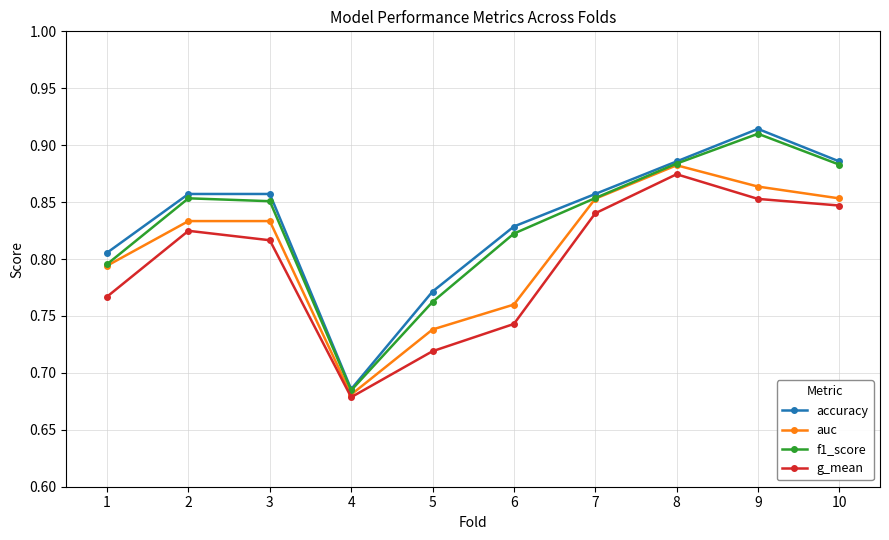

What is the total value across all series at 10?

3.5